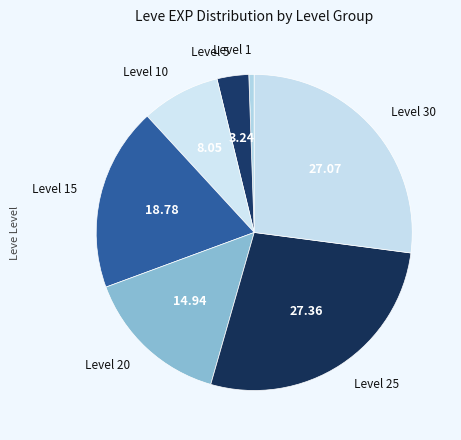

How many slices are in this pie chart?

7